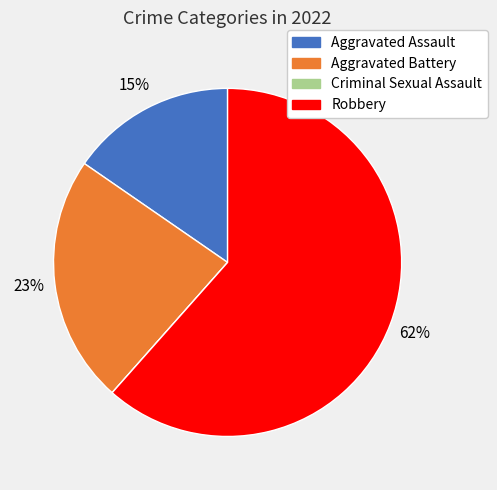

The Aggravated Assault slice represents 15% of the pie. True or false?

True